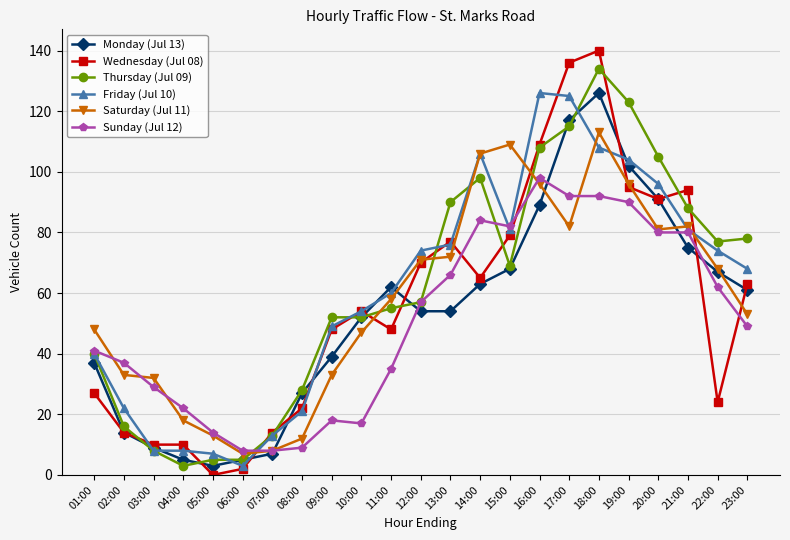

What is the spread (max minus min) of values at 05:00?

14